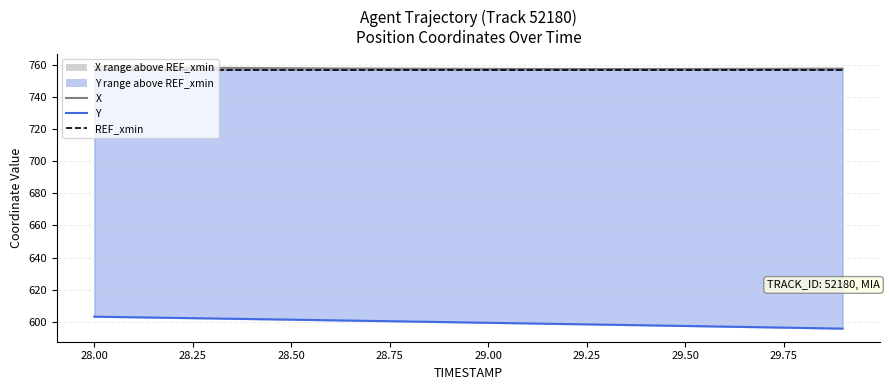

True or false: REF_xmin and X cross at least once.

False